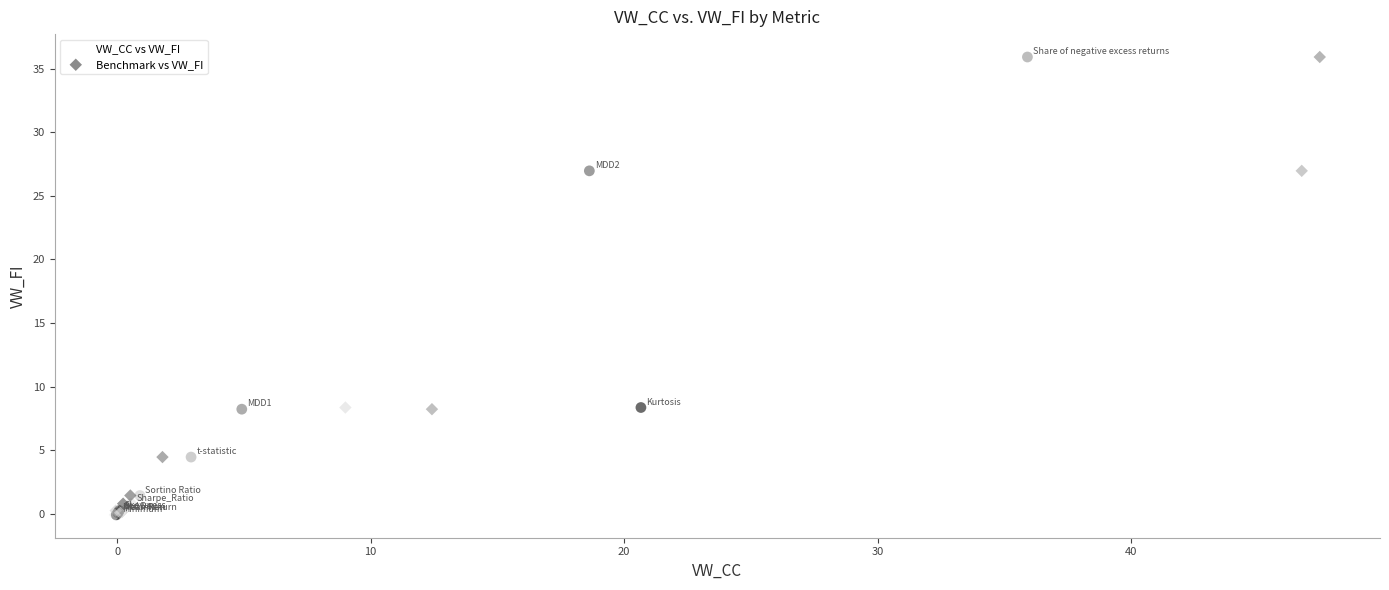

What are all the series names shown in the legend?

VW_CC vs VW_FI, Benchmark vs VW_FI